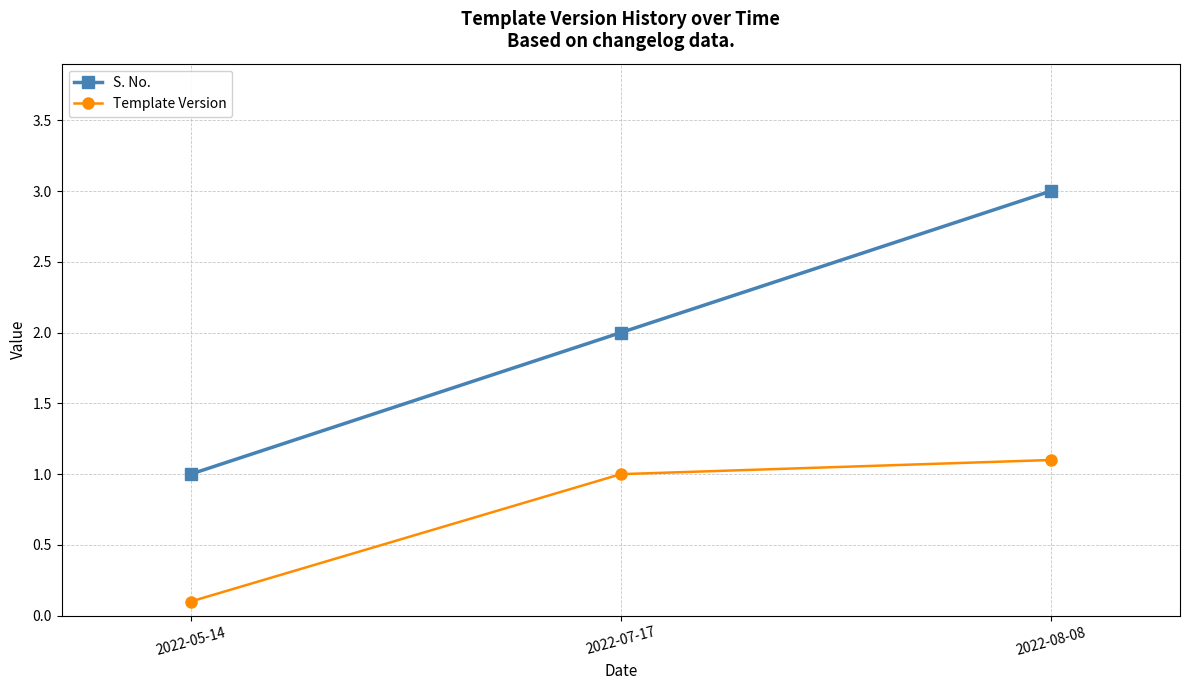

What is the total value across all series at 2022-05-14?

1.1